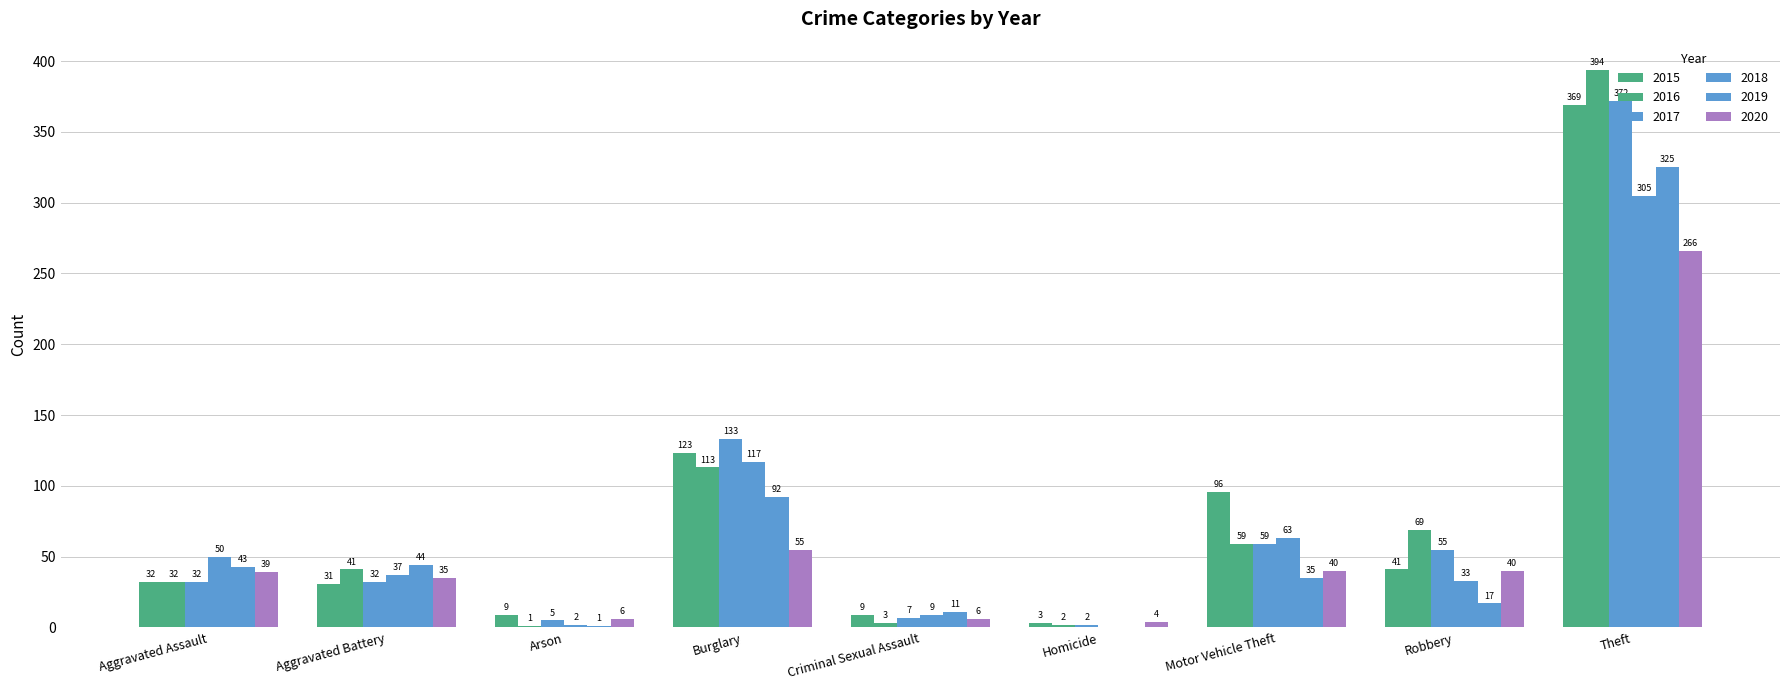

What is the difference between the second highest and minimum values in the 2018 series?

117